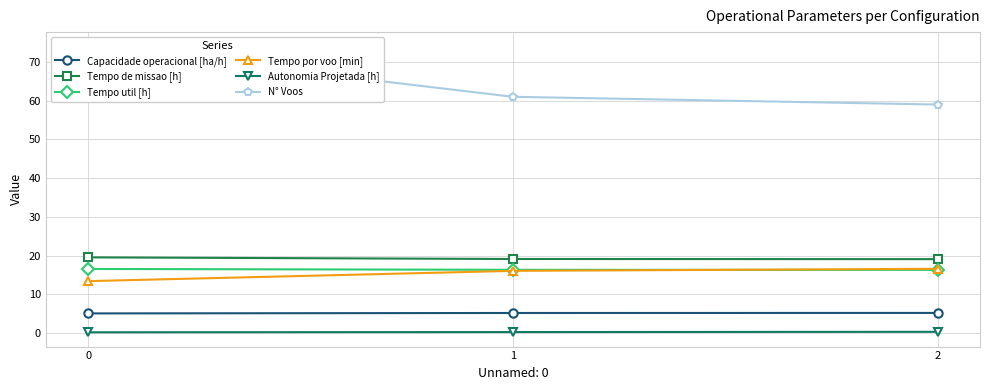

Which has a higher value, 0 or 1?

1